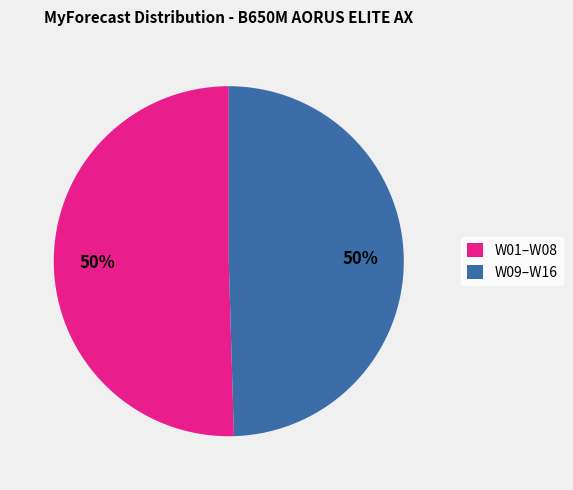

Is it true that W01–W08 is 50% of the pie?

True